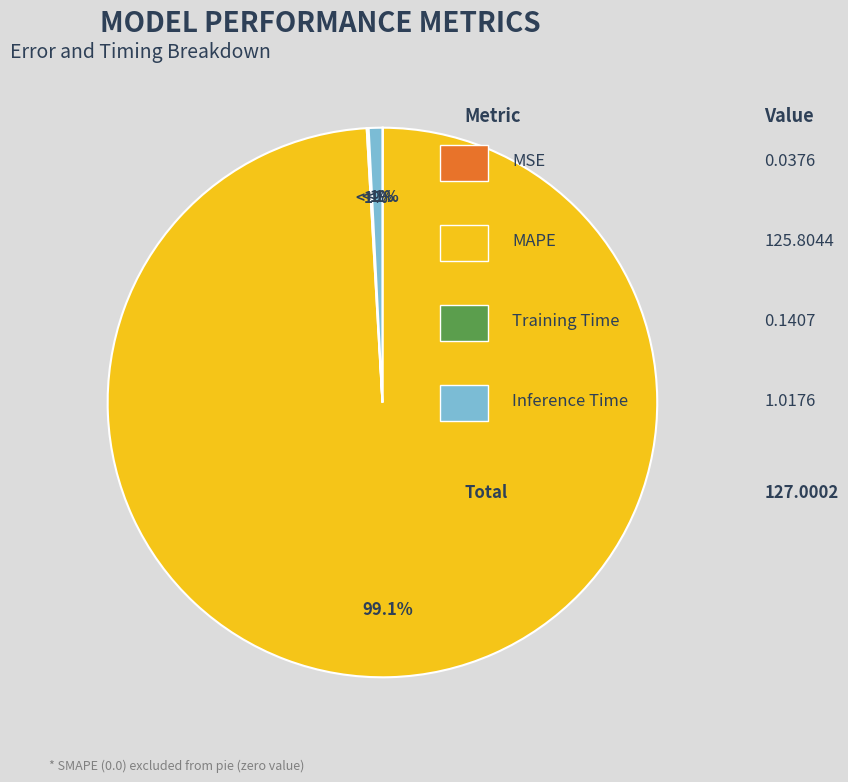

Count the number of slices in the pie.

4